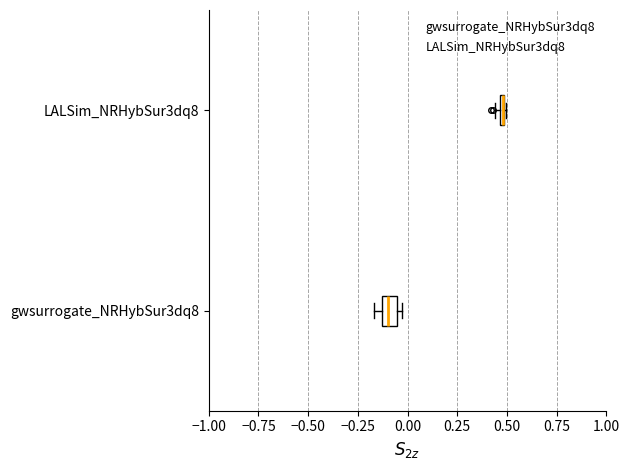

Which box is the widest, from its left edge to its right edge?

gwsurrogate_NRHybSur3dq8